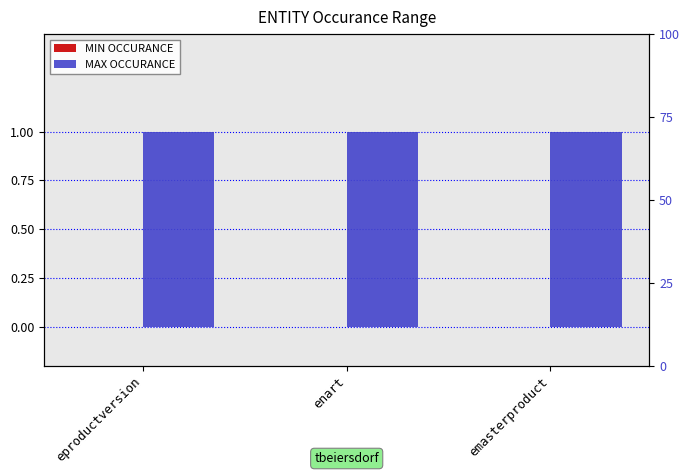

Between enart and emasterproduct, which series saw the biggest shift?

MIN OCCURANCE